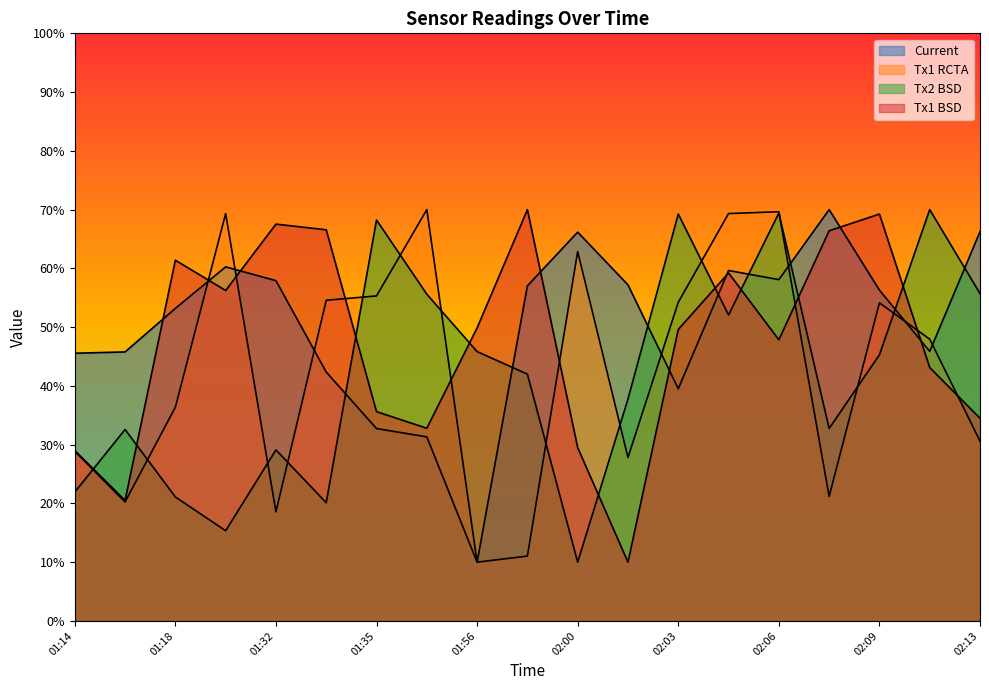

Between 01:32 and 01:58, which is larger?

01:32